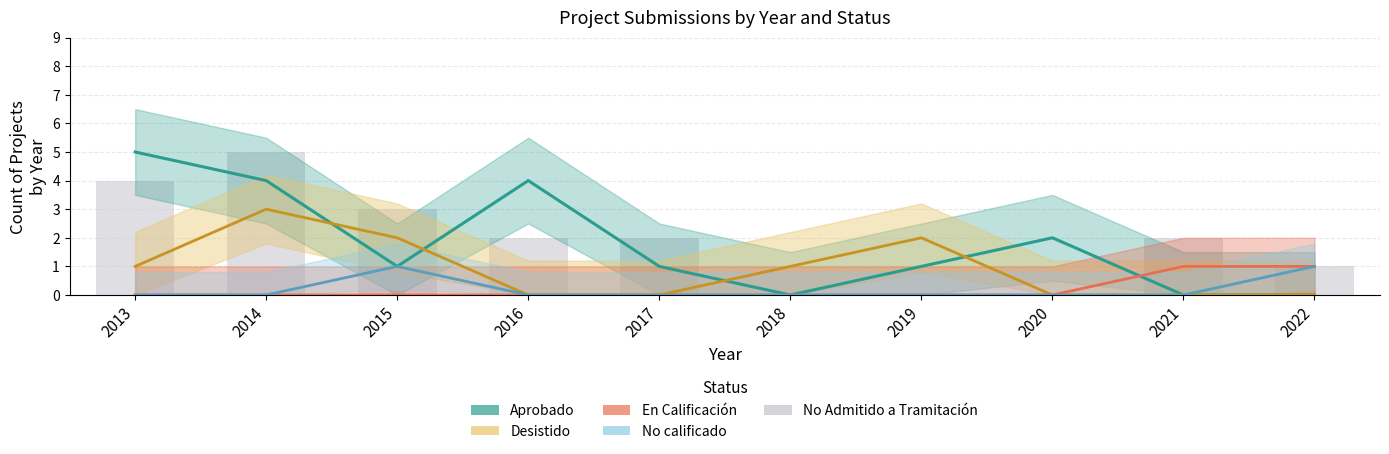

Which series has the largest range (max minus min)?

Aprobado